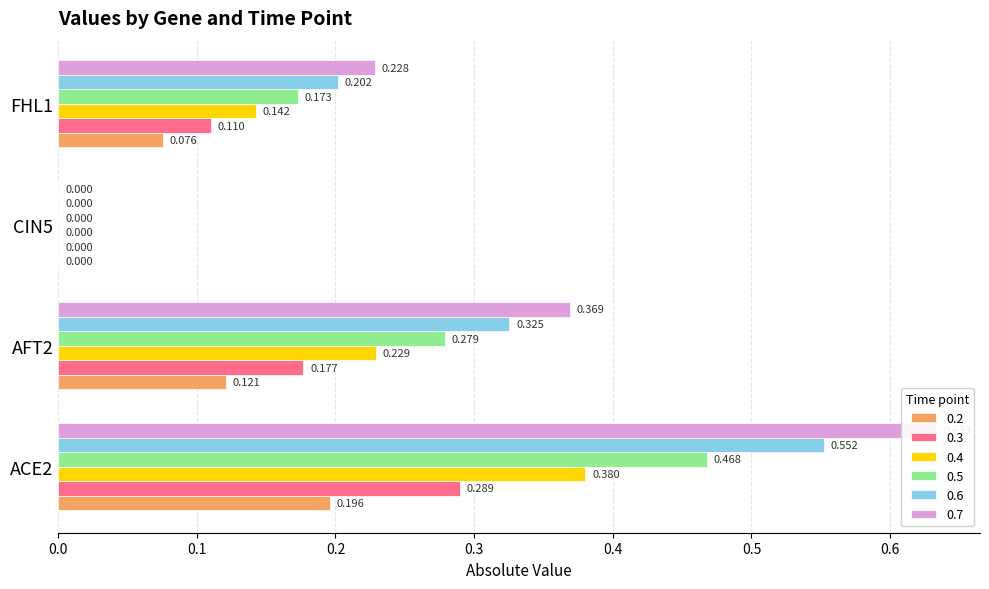

Which series has the widest spread of values?

0.7